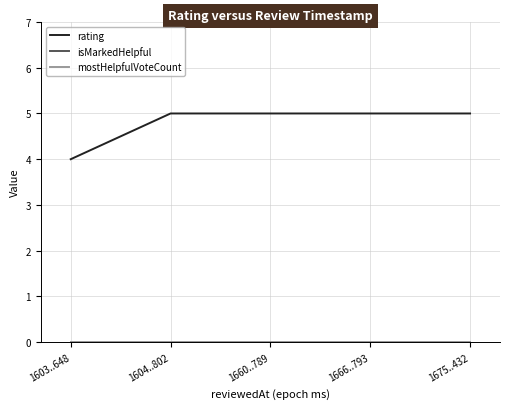

Which series has the widest spread of values?

rating